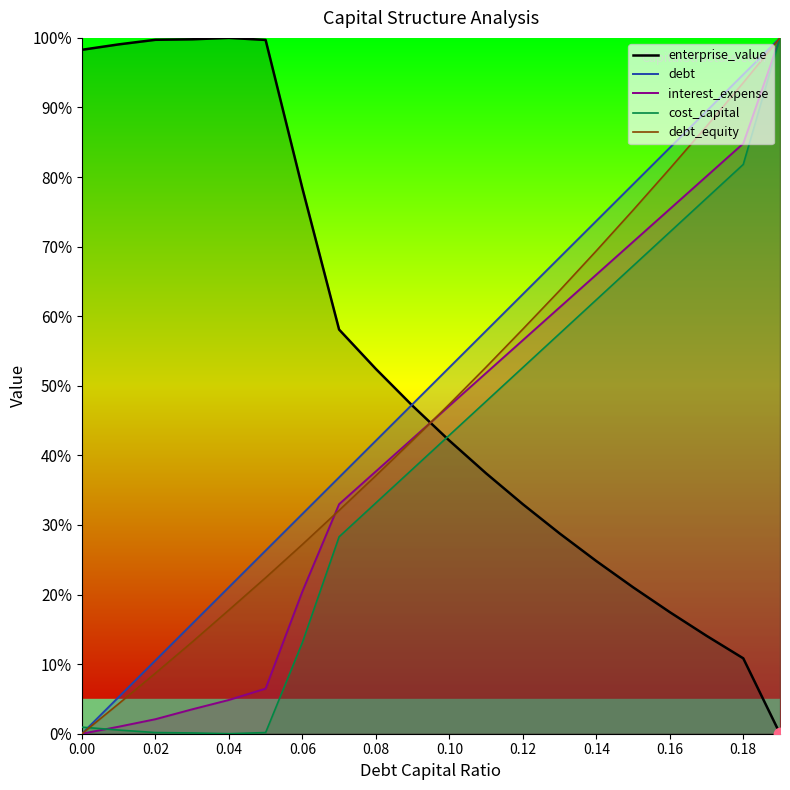

At which category is the sum across all series the highest?

0.19